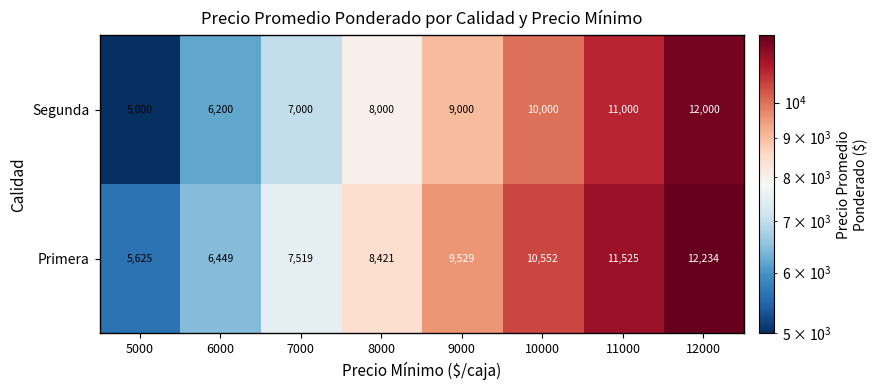

What is the sum of the Segunda values at 12000 and 9000?

21000